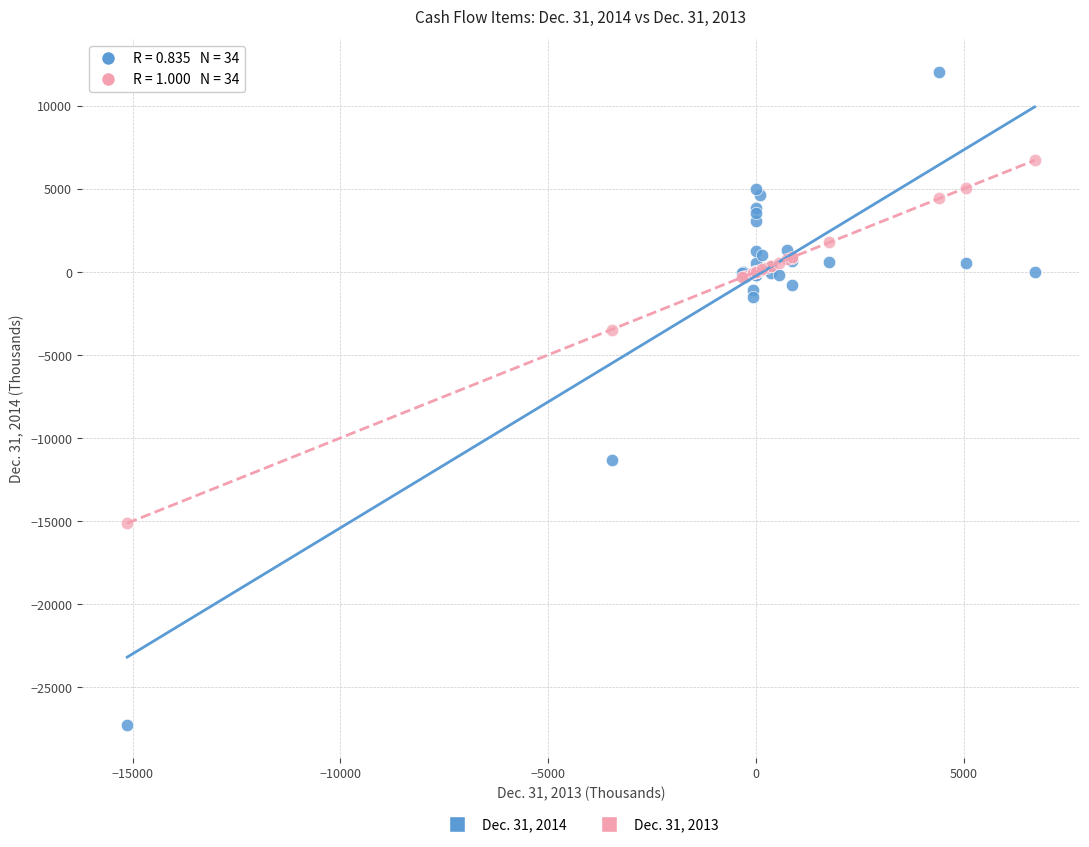

Which series reaches the minimum Y coordinate?

Dec. 31, 2014